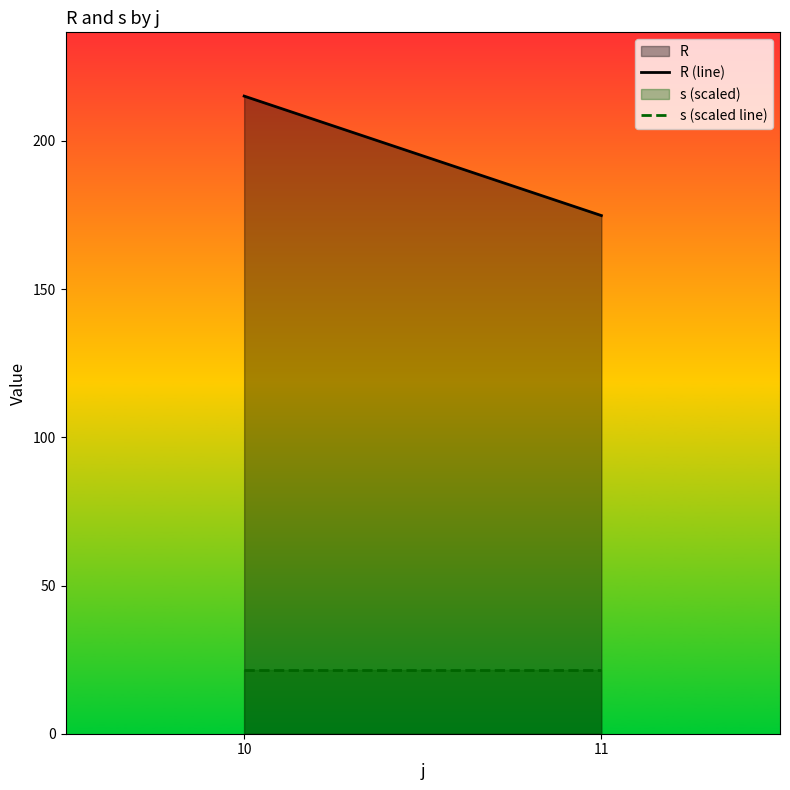

Which series has the widest spread of values?

R